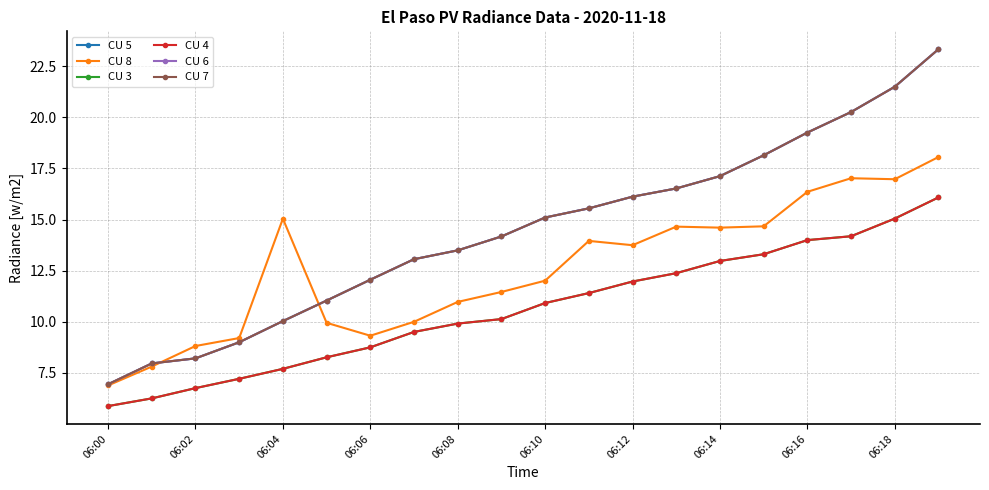

How many data points in CU 8 are less than 13?

10